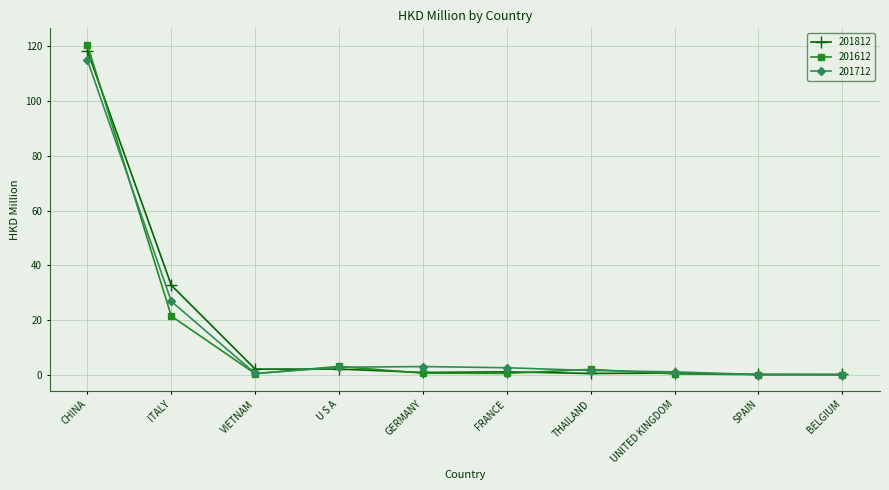

List the series in order of their peak value, lowest first.

201712, 201812, 201612